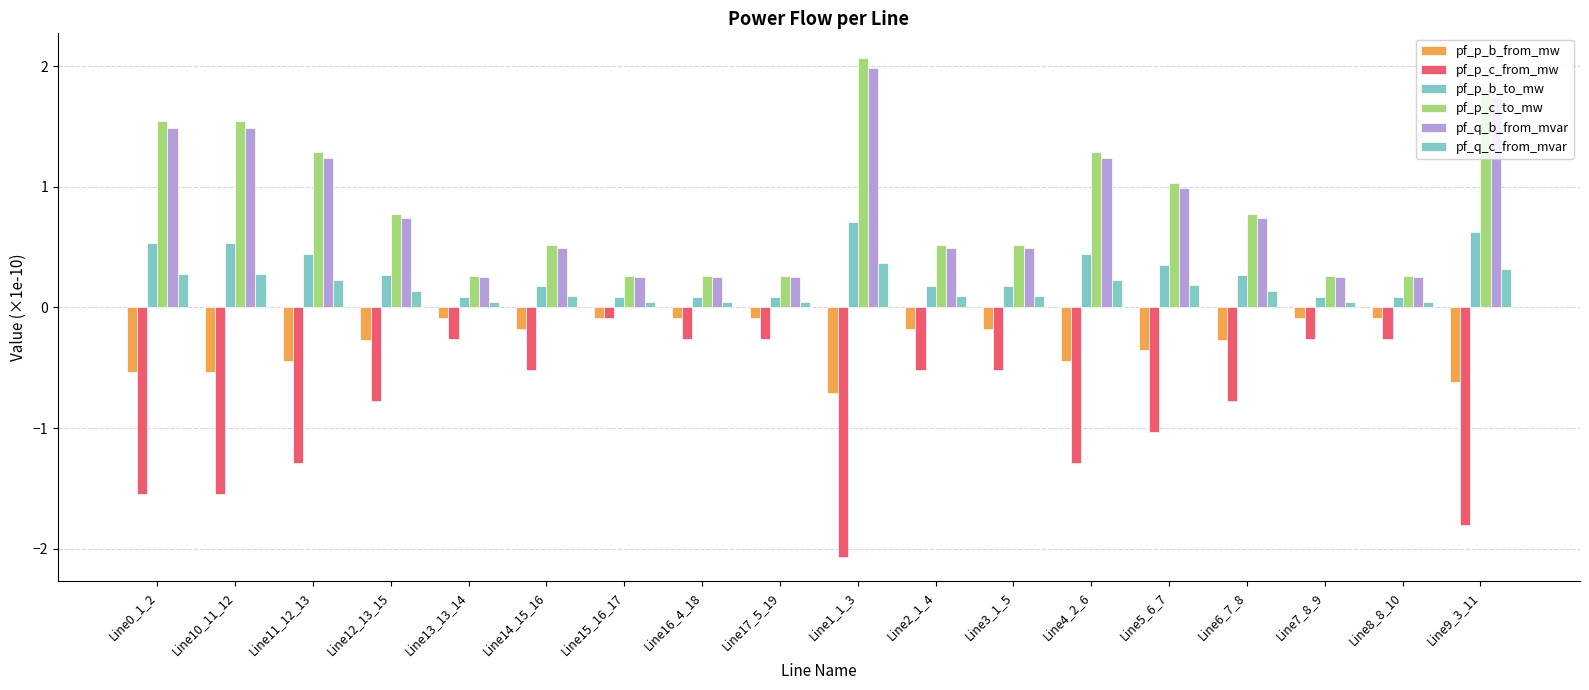

What is the sum of the pf_p_b_to_mw values at Line9_3_11 and Line4_2_6?

1.1